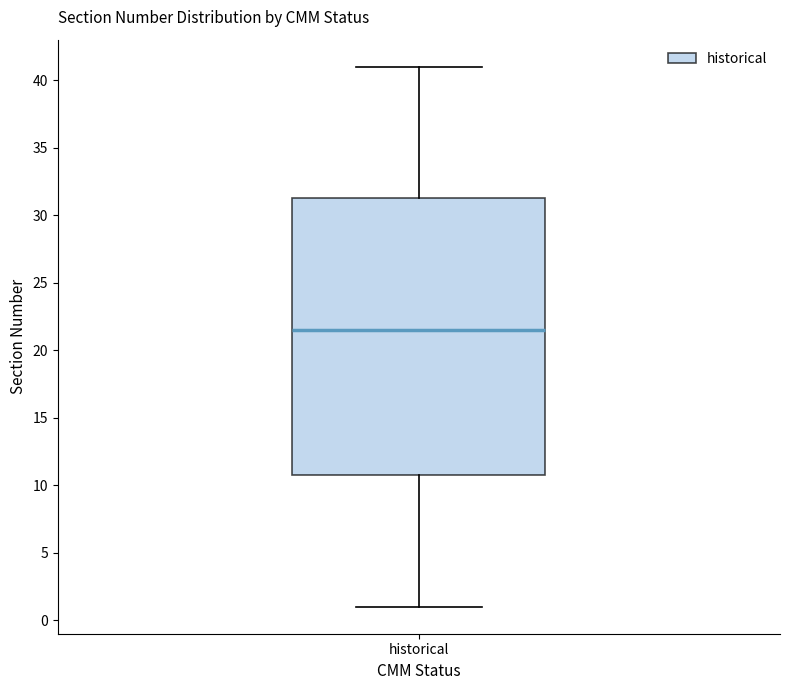

Read this box plot against the y-axis: the position of the median line, the range covered by the box, and the ends of both whiskers. The values are not printed on the chart, so give them approximately, as read against the axis.

median 21.5, box 11.0 to 31.5, whiskers 1.0 to 41.0